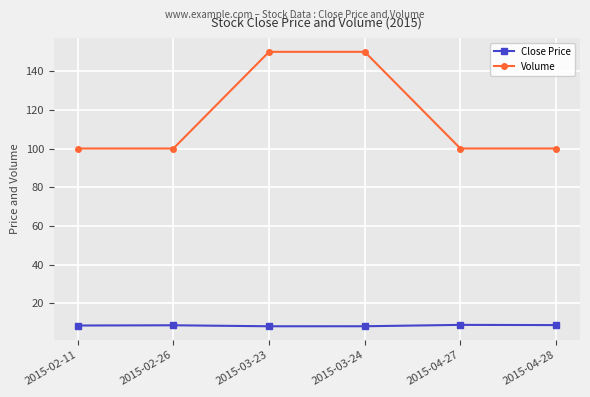

What is the average value of the Close Price series?

8.4